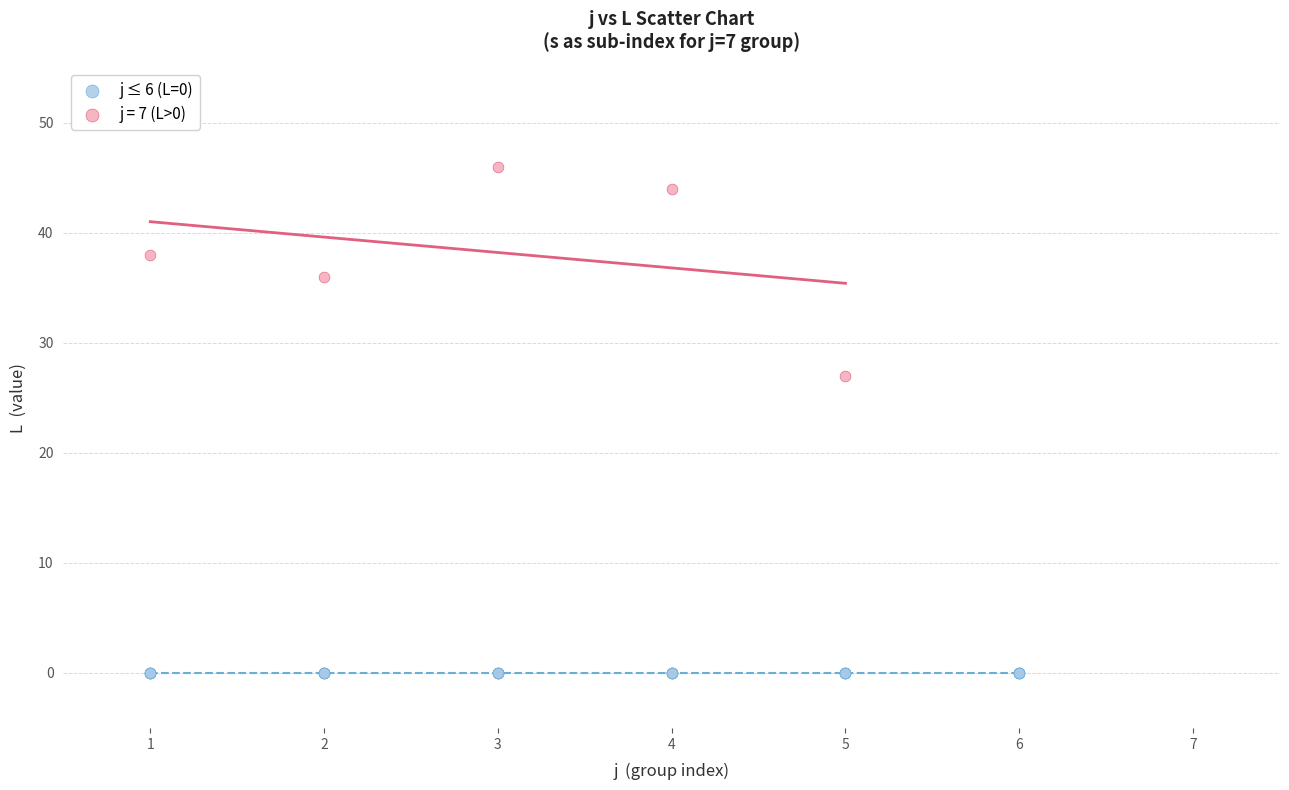

Which series reaches the maximum Y coordinate?

j = 7 (L>0)